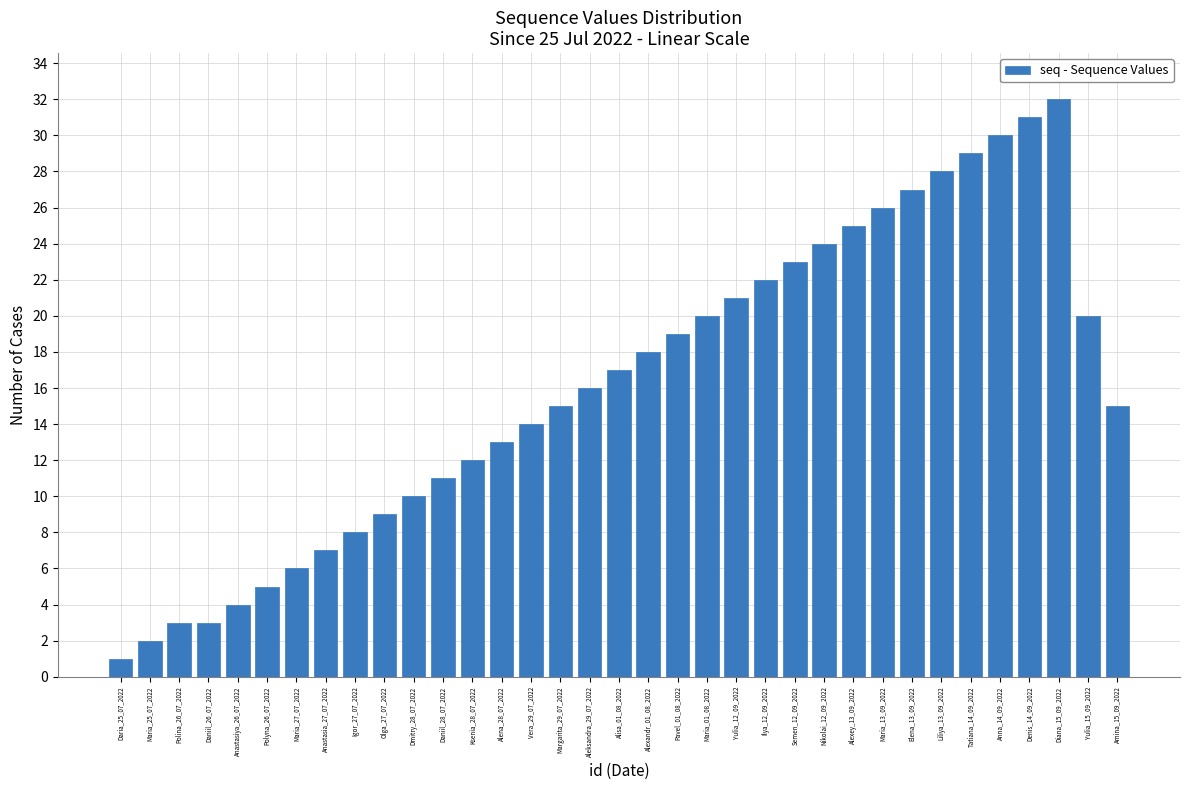

What is the ratio of the value at Margarita_29_07_2022 to the value at Semen_12_09_2022?

0.7